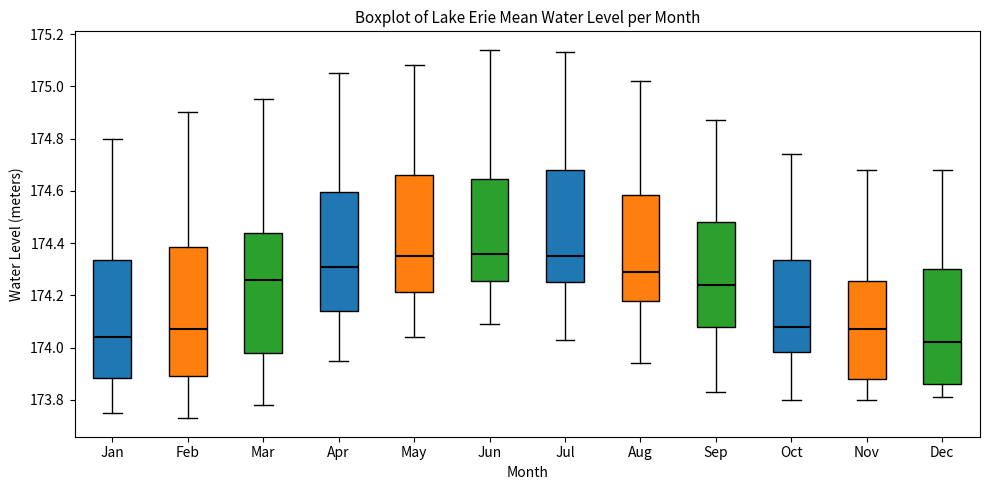

Reading left to right, read every box against the y-axis: the position of its median line, the range the box covers, and the ends of its whiskers. The values are not printed on the chart, so give them approximately, as read against the axis.

Jan: median 174.04, box 173.88 to 174.34, whiskers 173.76 to 174.80
Feb: median 174.08, box 173.90 to 174.38, whiskers 173.74 to 174.90
Mar: median 174.26, box 173.98 to 174.44, whiskers 173.78 to 174.96
Apr: median 174.32, box 174.14 to 174.60, whiskers 173.96 to 175.06
May: median 174.36, box 174.22 to 174.66, whiskers 174.04 to 175.08
Jun: median 174.36, box 174.26 to 174.64, whiskers 174.10 to 175.14
Jul: median 174.36, box 174.26 to 174.68, whiskers 174.04 to 175.14
Aug: median 174.30, box 174.18 to 174.58, whiskers 173.94 to 175.02
Sep: median 174.24, box 174.08 to 174.48, whiskers 173.84 to 174.88
Oct: median 174.08, box 173.98 to 174.34, whiskers 173.80 to 174.74
Nov: median 174.08, box 173.88 to 174.26, whiskers 173.80 to 174.68
Dec: median 174.02, box 173.86 to 174.30, whiskers 173.82 to 174.68